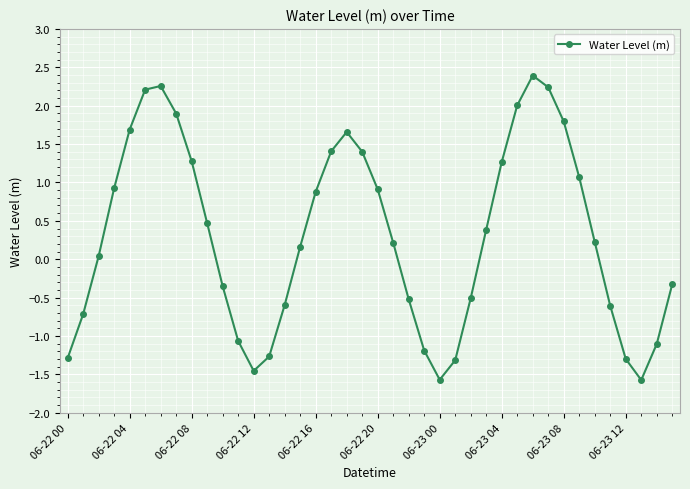

How many points are higher than both their immediate neighbors (excluding endpoints)?

3